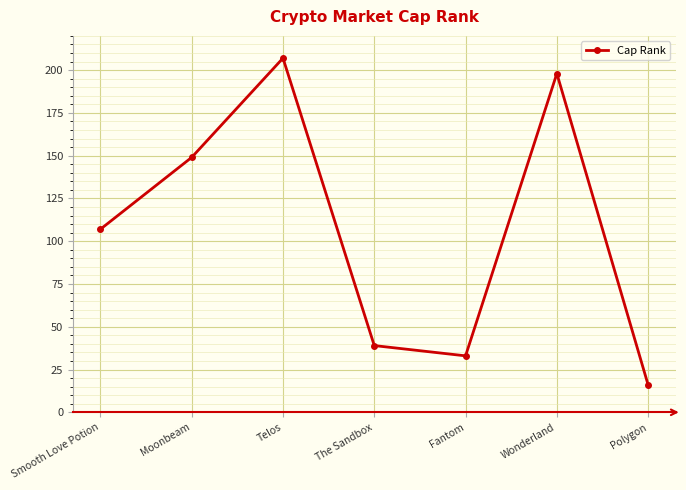

List the labels in order of value, smallest first.

Polygon, Fantom, The Sandbox, Smooth Love Potion, Moonbeam, Wonderland, Telos